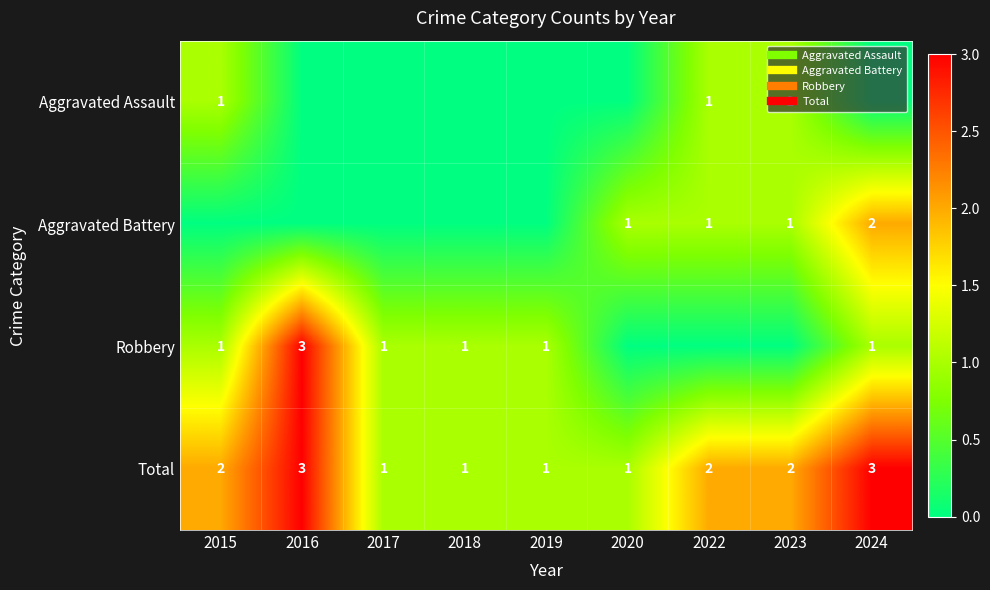

The Aggravated Assault series shows 1 at 2023. True or false?

True